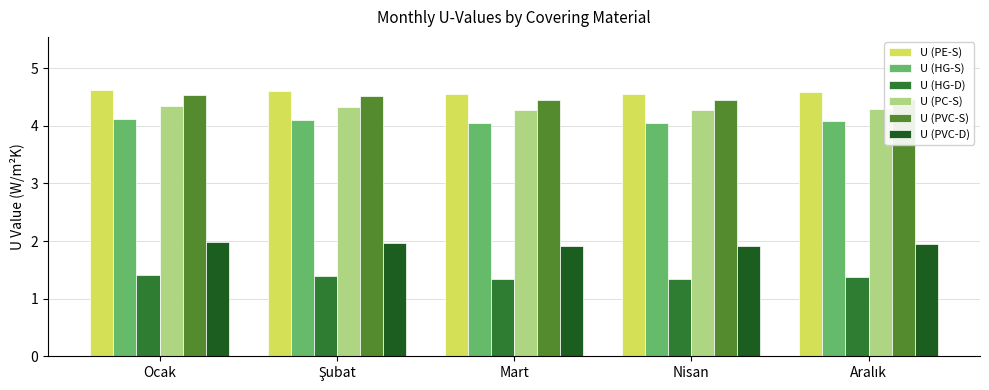

What is the maximum value shown in the chart?

4.6